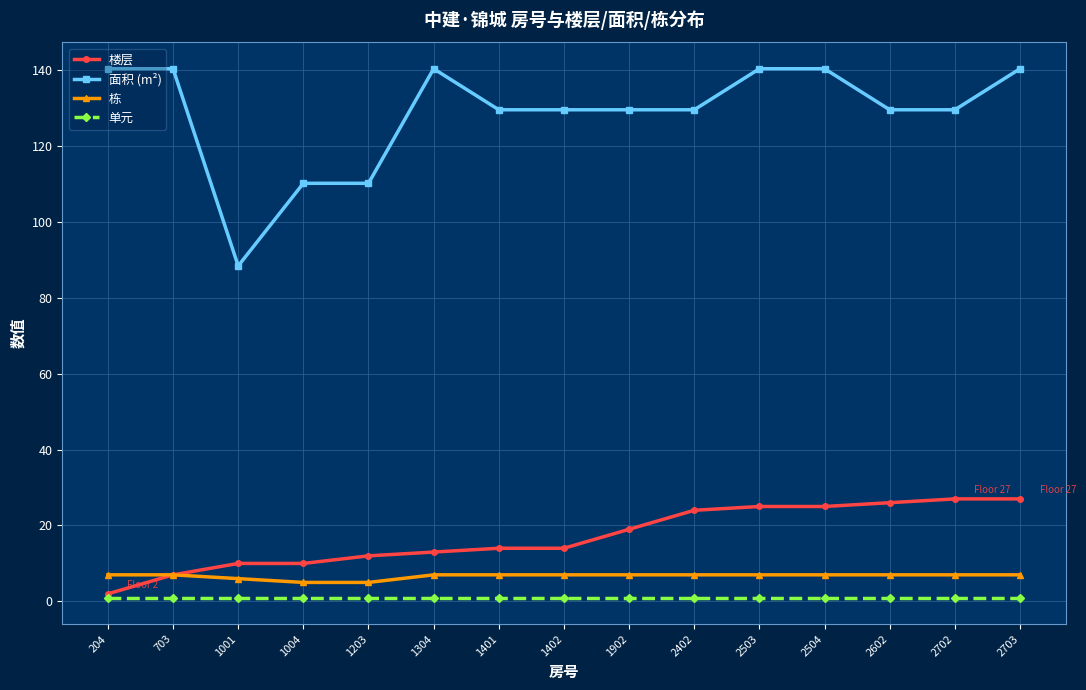

What is the value of the 栋 point at the 13th from the left?

7.0